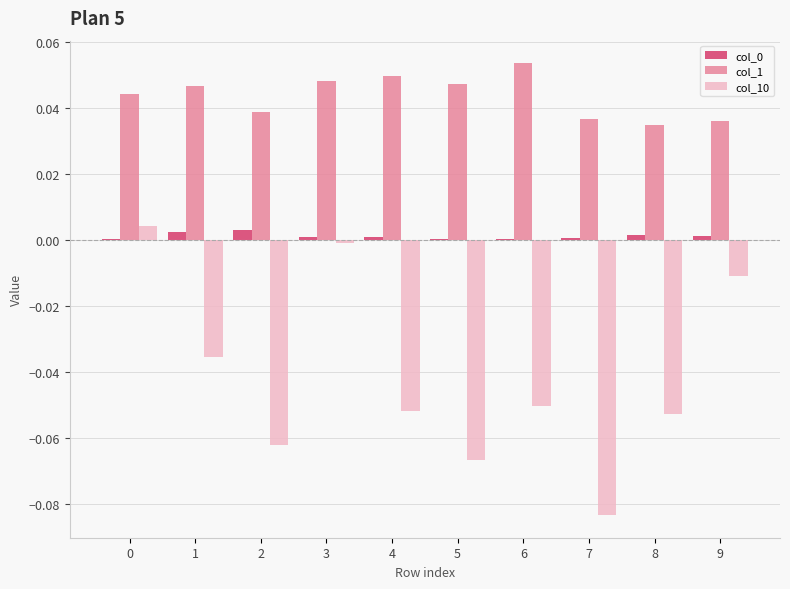

Which series has the largest total across all categories?

col_1